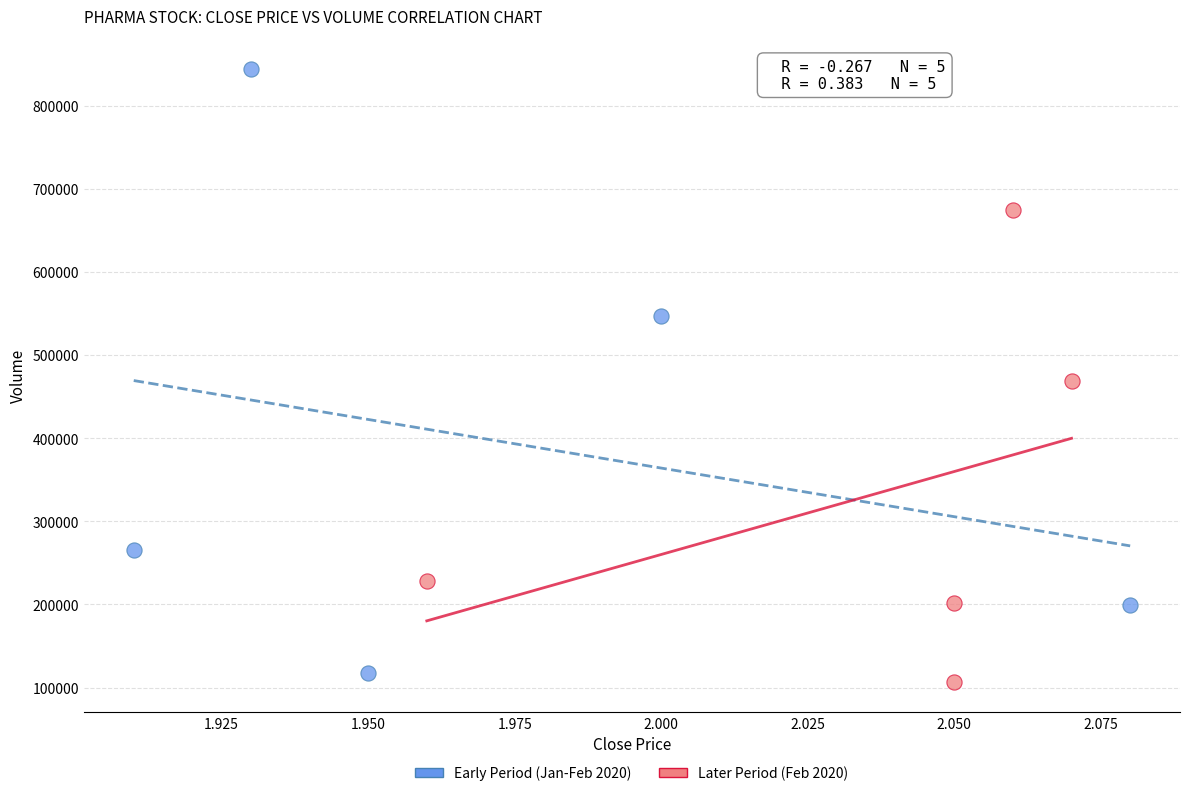

Which series has the largest Y range (max minus min)?

Early Period (Jan-Feb 2020)